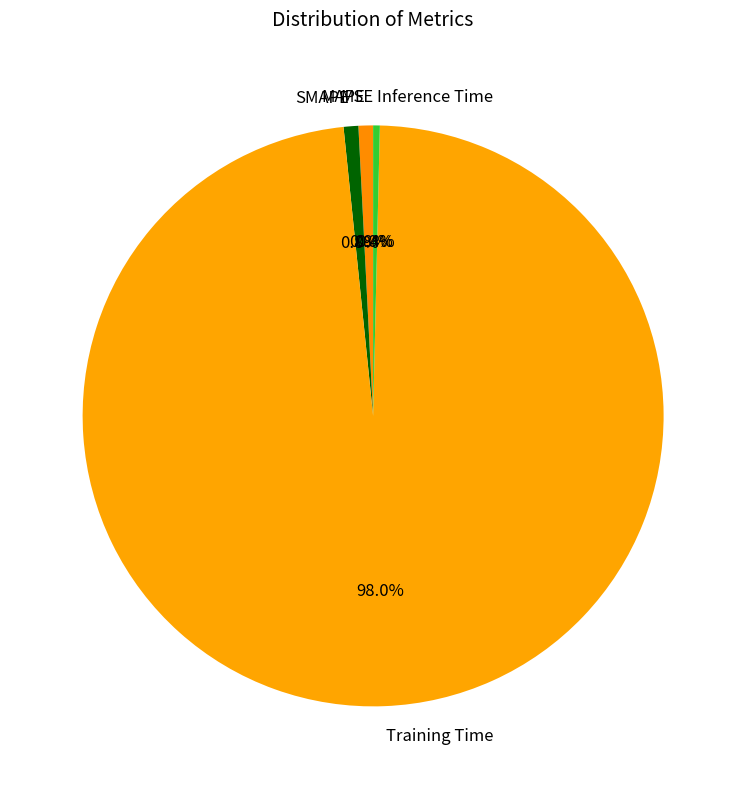

To the nearest percent, what percentage of the pie is MAPE?

1%